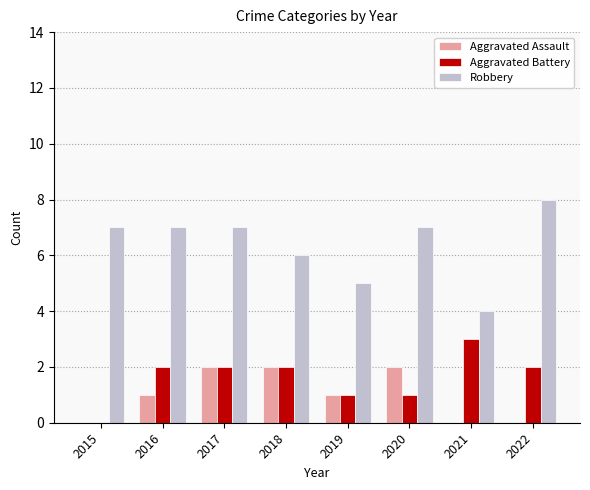

What is the sum of all Aggravated Battery values?

13